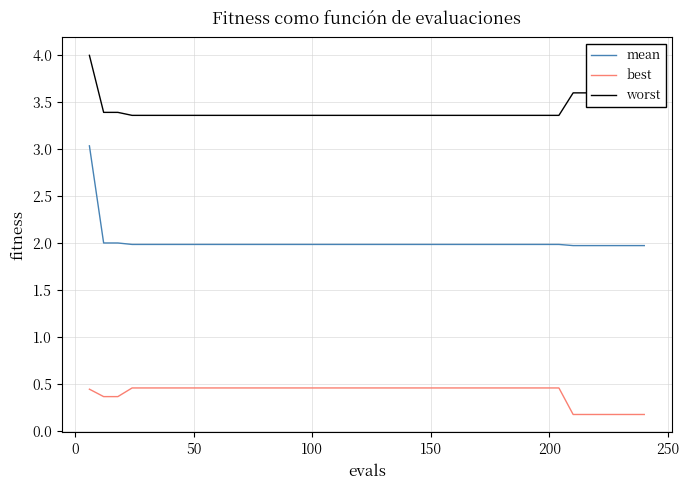

Does the chart have visible grid lines?

Yes